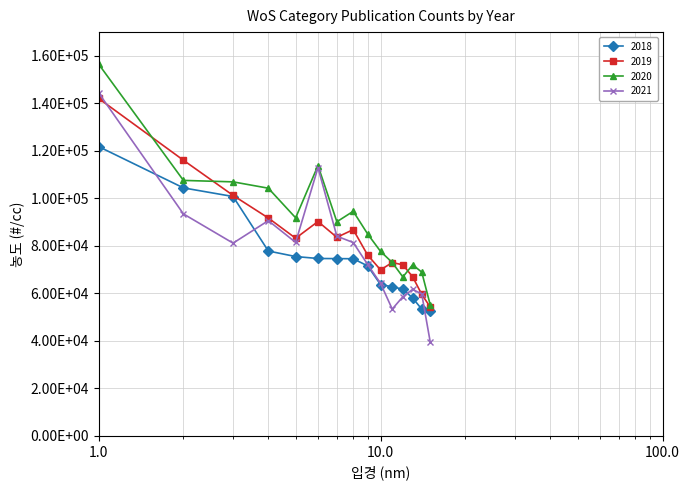

Reading left to right, extract all data points from this chart.

2018: 121824	104417	100780	77846	75511	74692	74642	74590	71578	63709	62794	61767	58057	53356	52589
2019: 142107	116061	101256	91740	83219	90261	83612	86848	76135	69903	72983	72031	66955	59593	54253
2020: 156585	107567	106955	104285	91819	113804	90158	94559	85019	77685	73010	66911	72044	68945	55193
2021: 144471	93458	81155	90632	81470	112936	84082	81414	72173	64230	53396	58616	61708	59699	39582